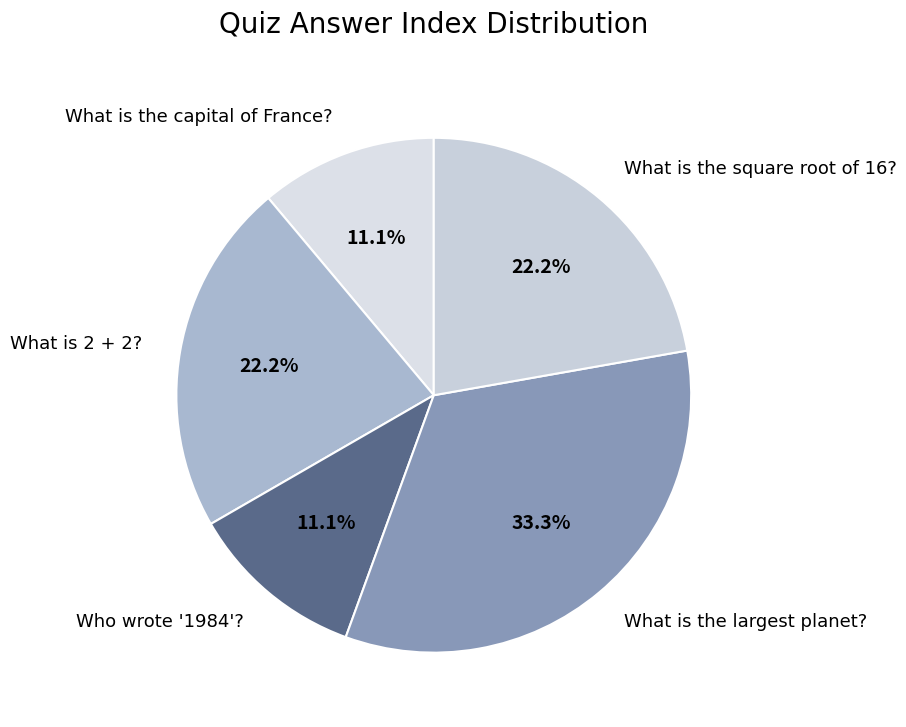

The Who wrote '1984'? slice represents 11% of the pie. True or false?

True